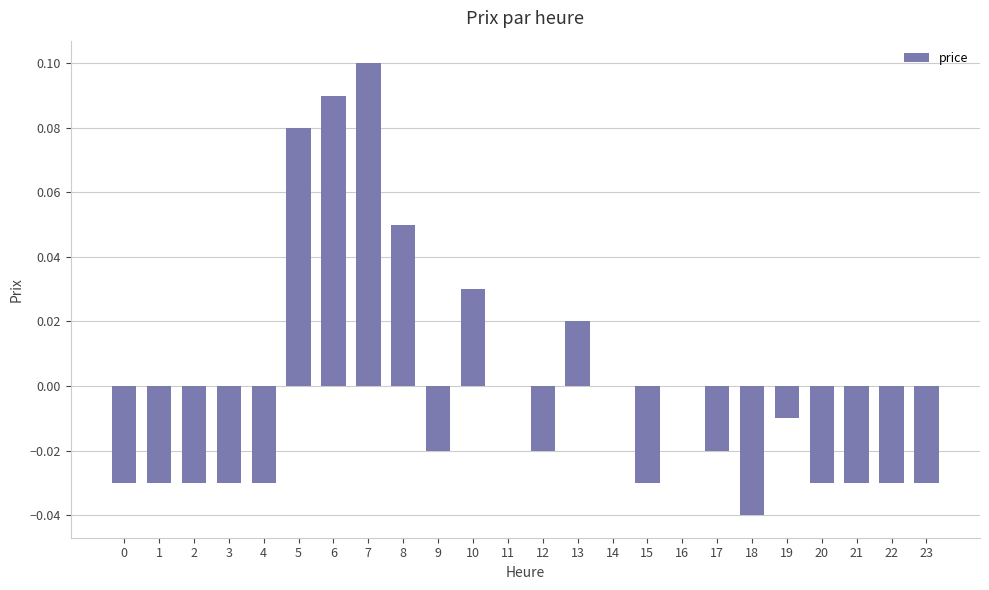

Between 7 and 16, which is larger?

7